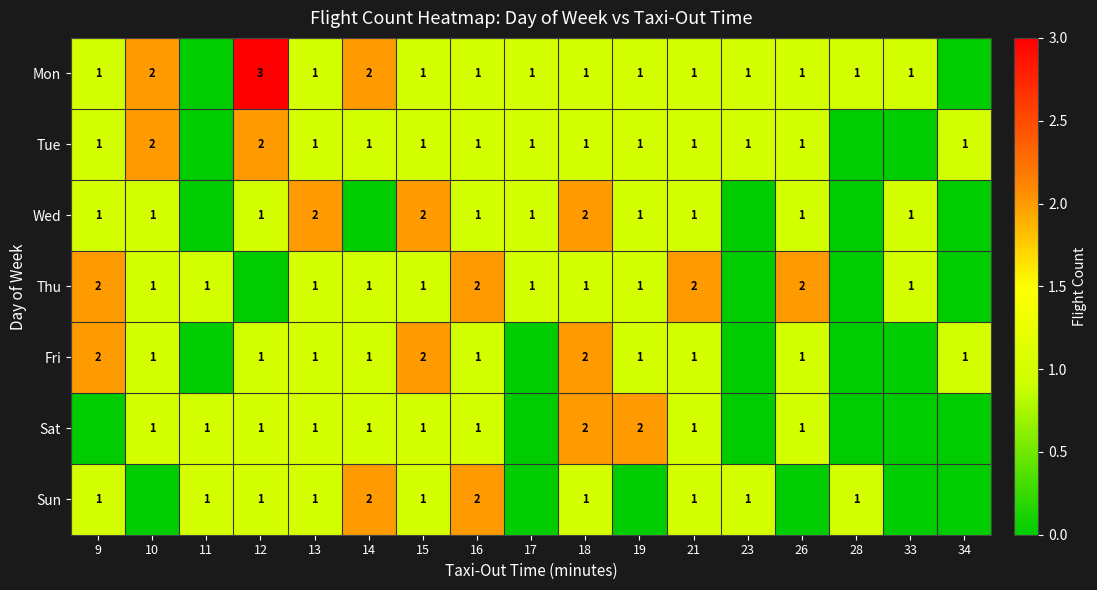

Is it true that Sun equals 2 at 23?

False